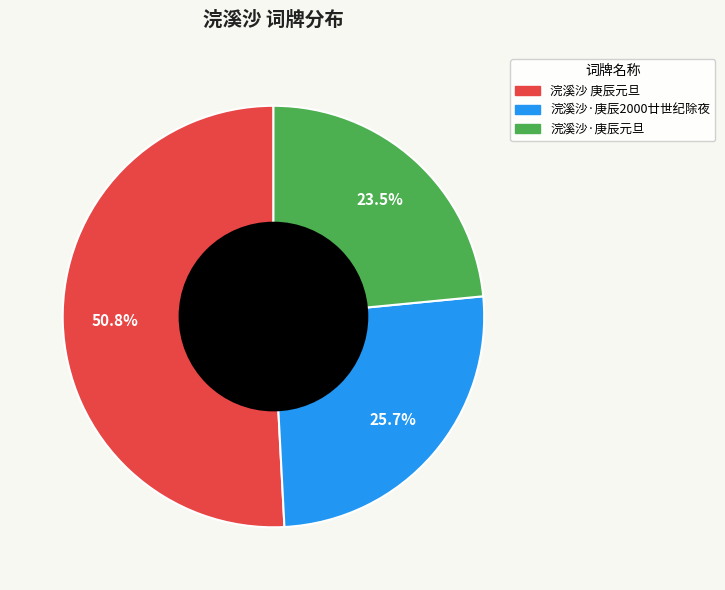

Is there any slice that represents more than half of the pie?

Yes